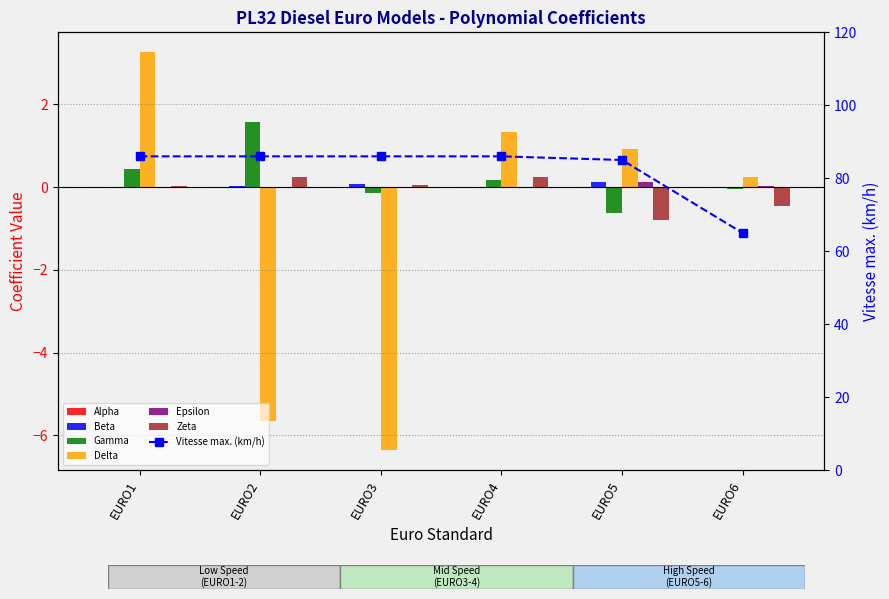

Reading right to left, what are all the values shown in this chart?

Alpha: -0.0	-0.0	0.0	-0.0	-0.0	0.0
Beta: 0.0	0.1	-0.0	0.1	0.0	-0.0
Gamma: -0.0	-0.6	0.2	-0.2	1.6	0.4
Delta: 0.2	0.9	1.3	-6.4	-5.7	3.3
Epsilon: 0.0	0.1	-0.0	0.0	0.0	0.0
Zeta: -0.5	-0.8	0.3	0.1	0.2	0.0